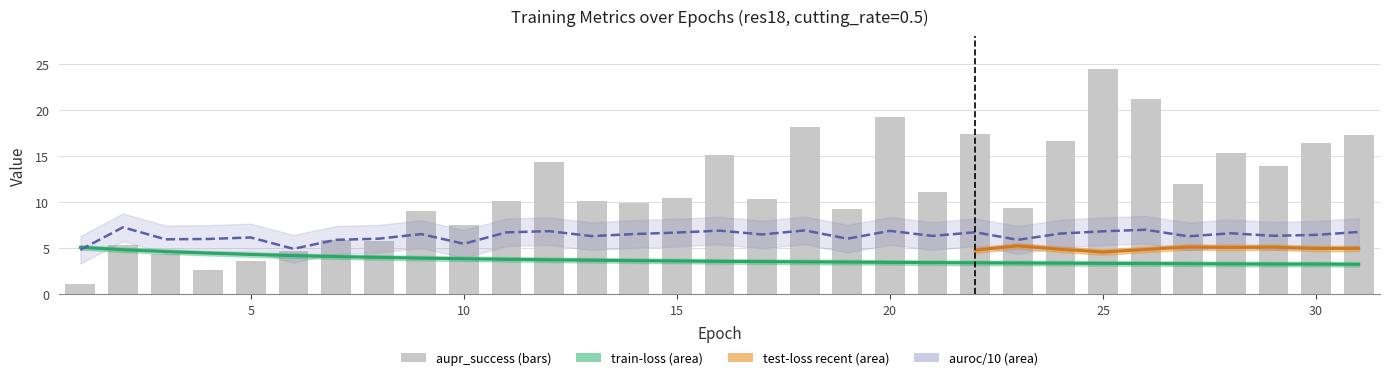

Read the aupr_success value at 16.

15.1